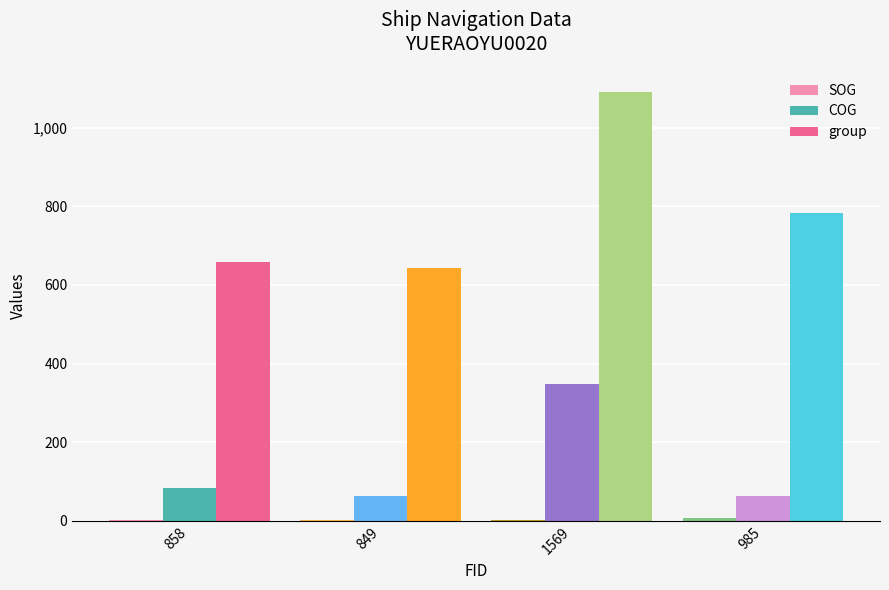

What is the maximum value for COG?

347.6